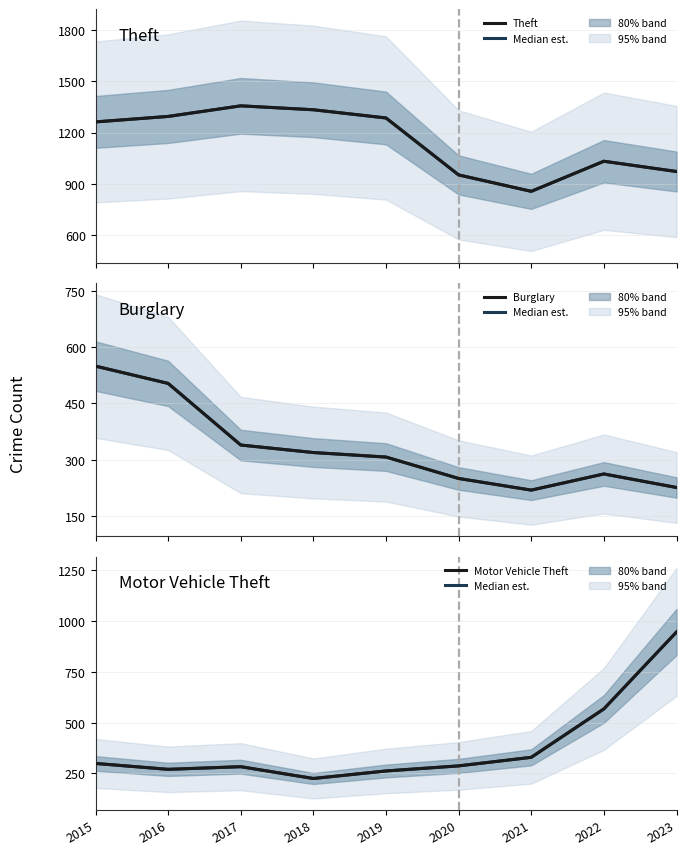

How many lines are shown in the chart?

6